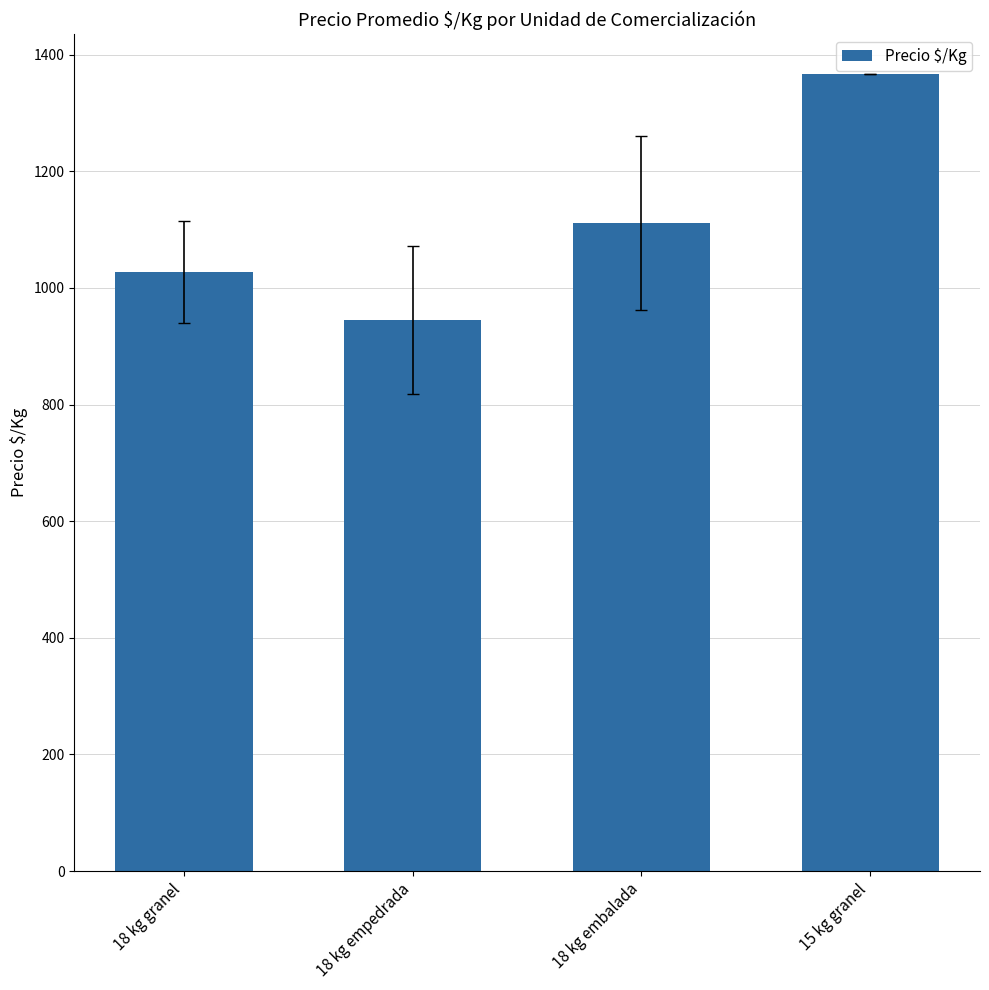

Rank the categories by value from lowest to highest.

18 kg empedrada, 18 kg granel, 18 kg embalada, 15 kg granel